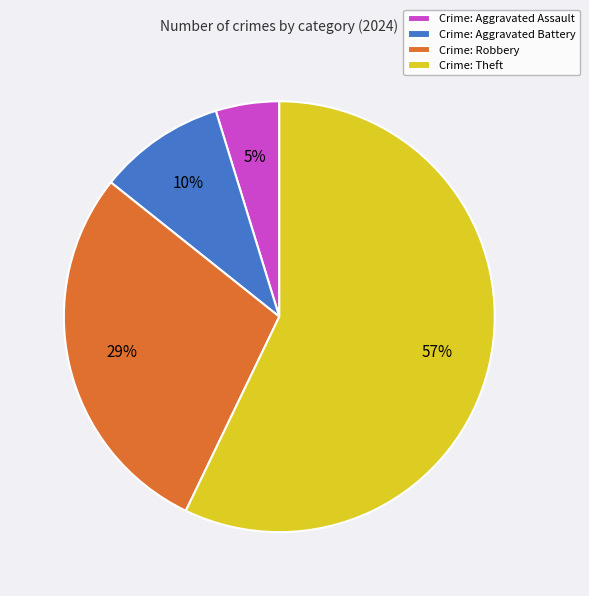

To the nearest percent, what percentage of the pie is Crime: Robbery?

29%